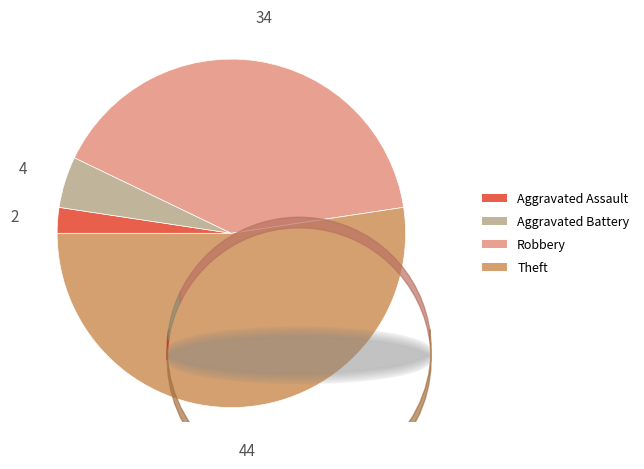

How many segments does this pie chart have?

4